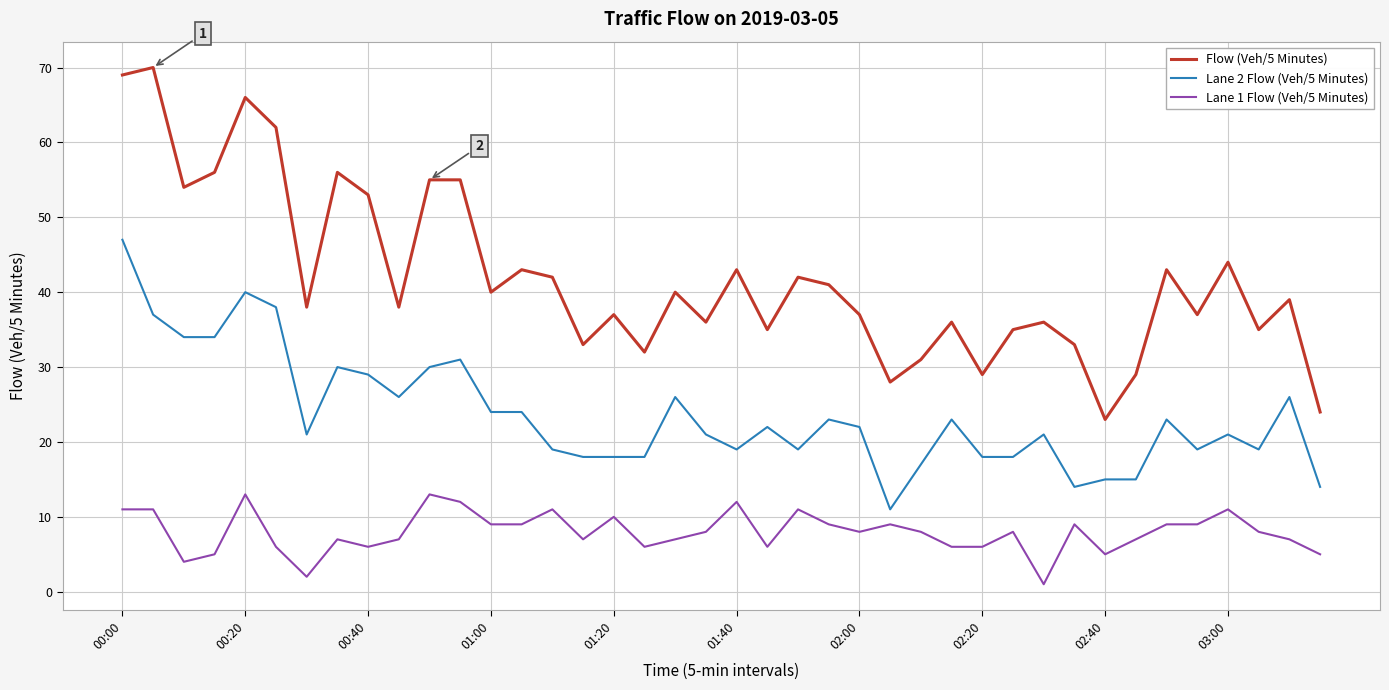

How many values in the Flow (Veh/5 Minutes) series are below 39?

20